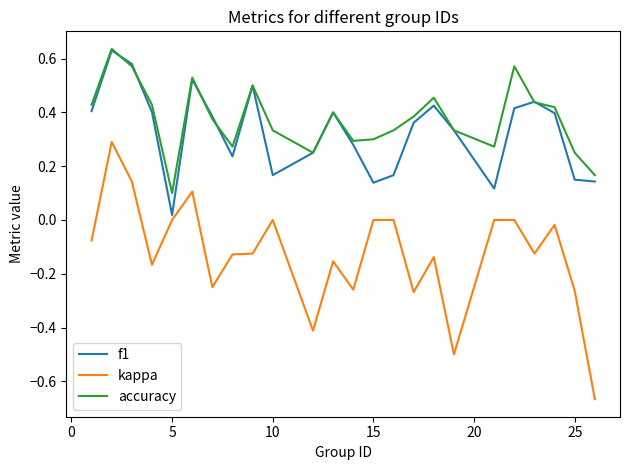

Which series has the widest spread of values?

kappa